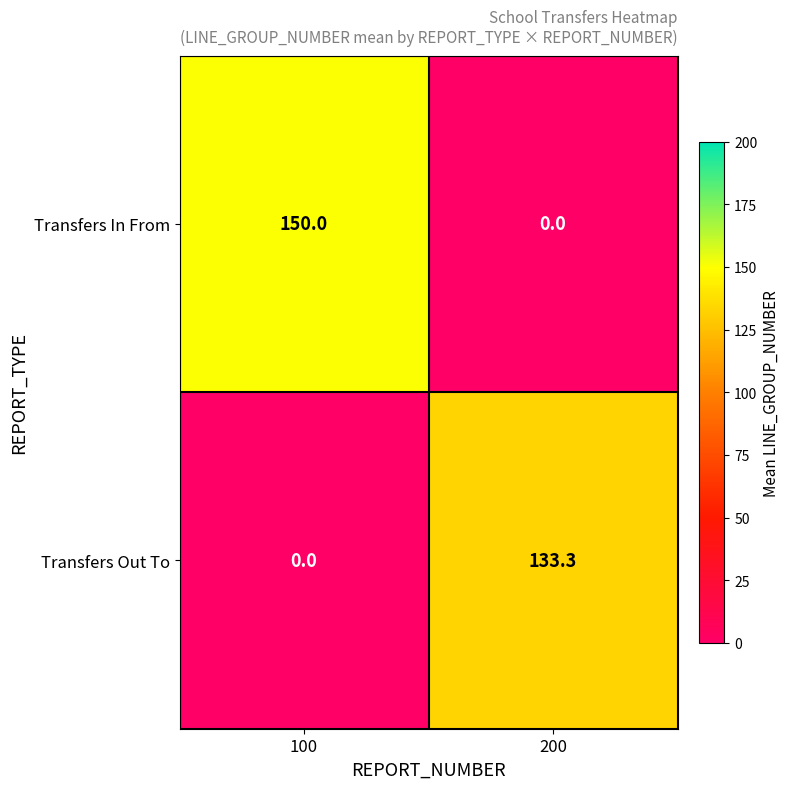

At how many categories does at least one series exceed 84?

2